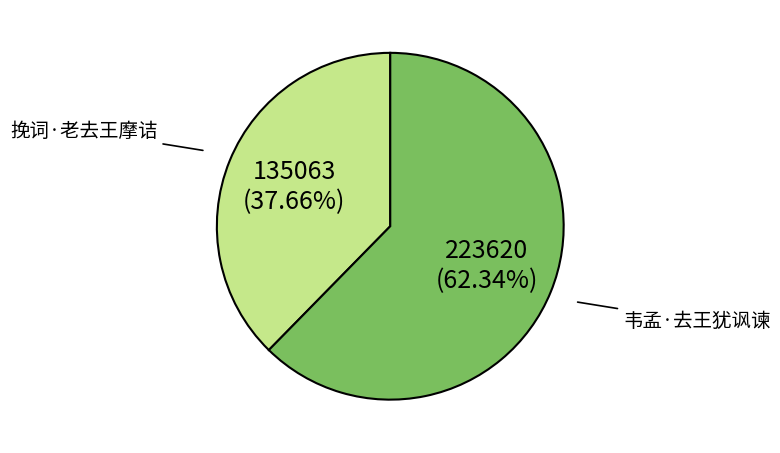

To the nearest percent, what portion does 韦孟·去王犹讽谏 represent?

62%